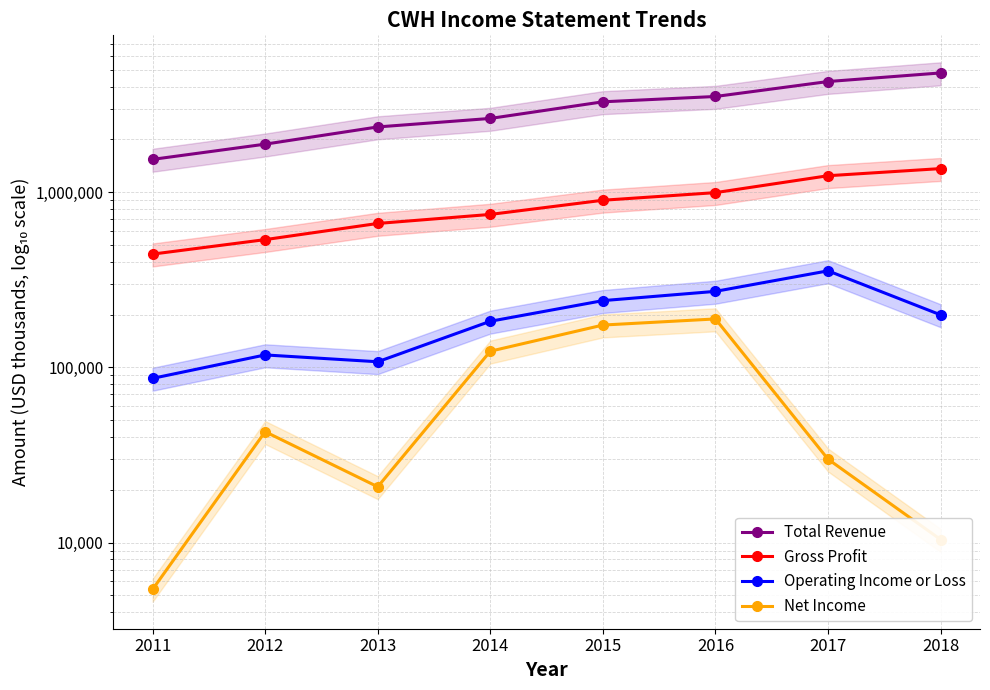

What is the maximum value shown in the chart?

4792000